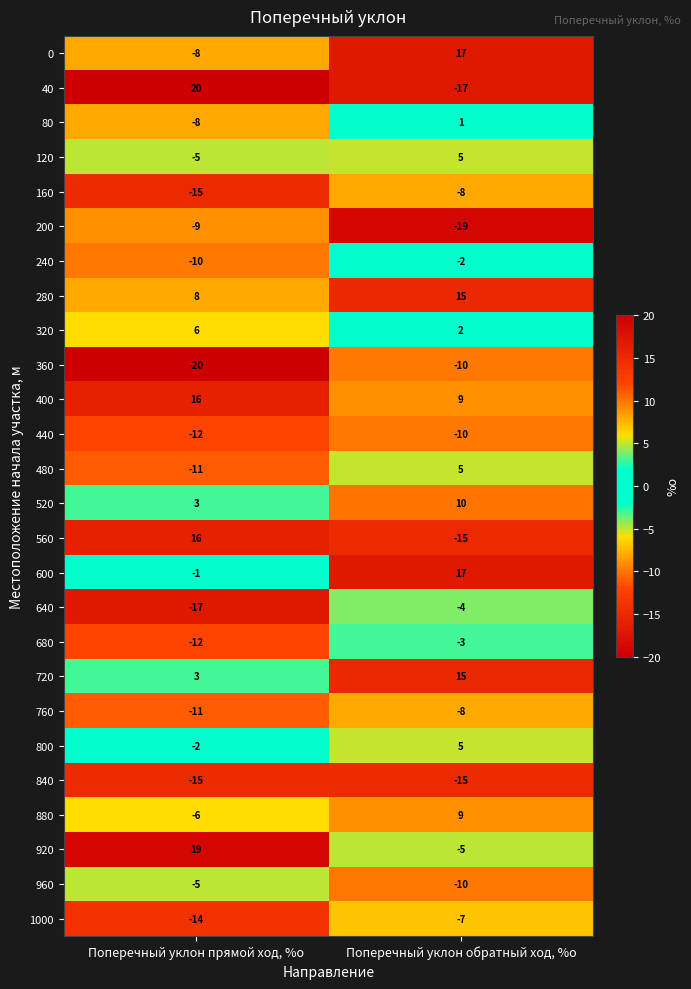

Where is 360 nearest to the value -15?

Поперечный уклон прямой ход, %o